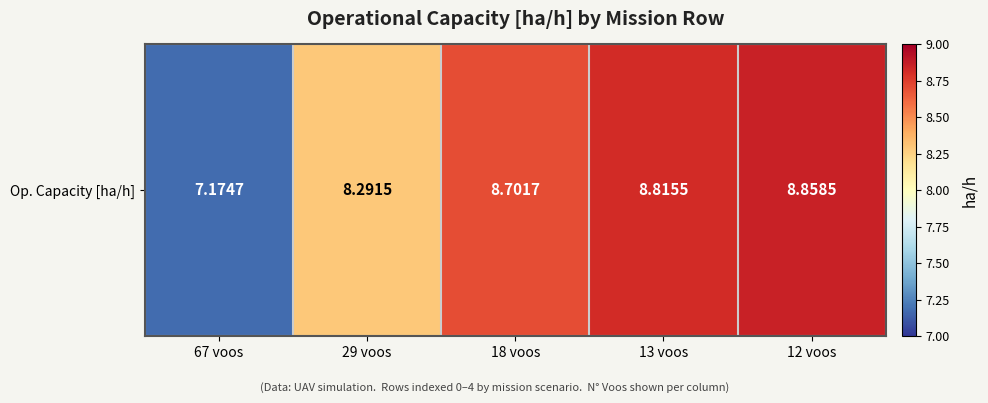

List the labels in order of value, largest first.

12 voos, 13 voos, 18 voos, 29 voos, 67 voos